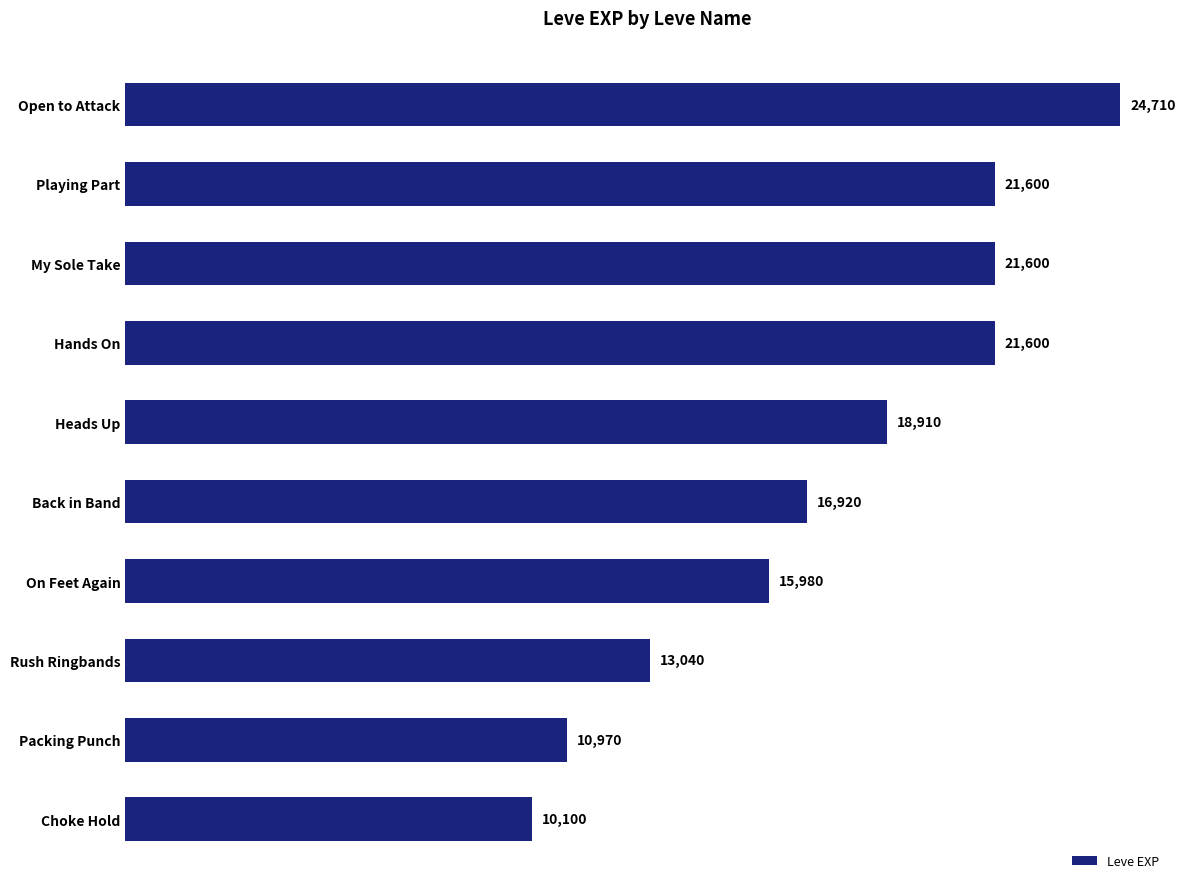

The value at Playing Part is 21600. True or false?

True